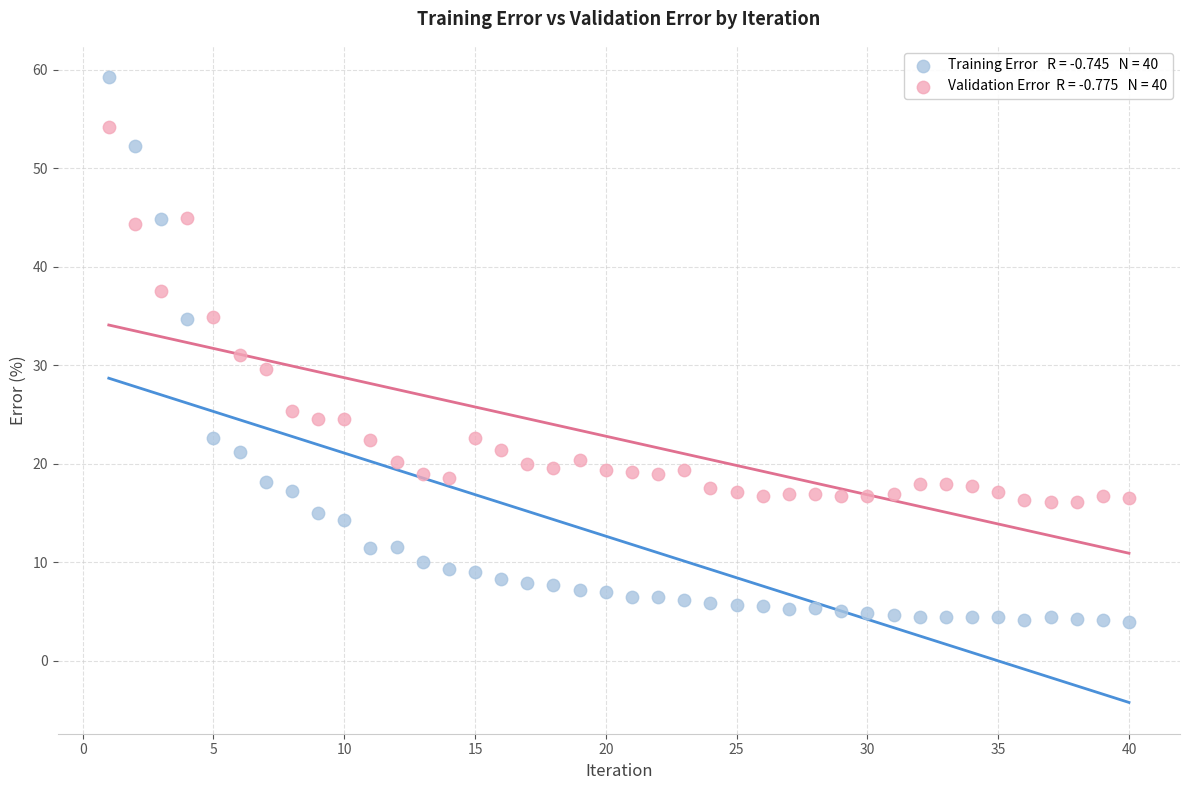

Across all data points, what is the range of X values (max minus min)?

39.0